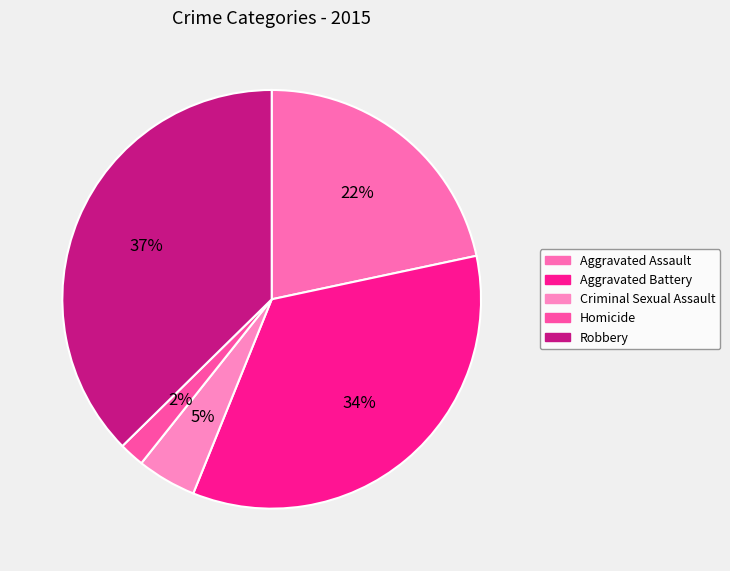

Approximately how many times larger is the value at Aggravated Battery compared to Criminal Sexual Assault?

7.5